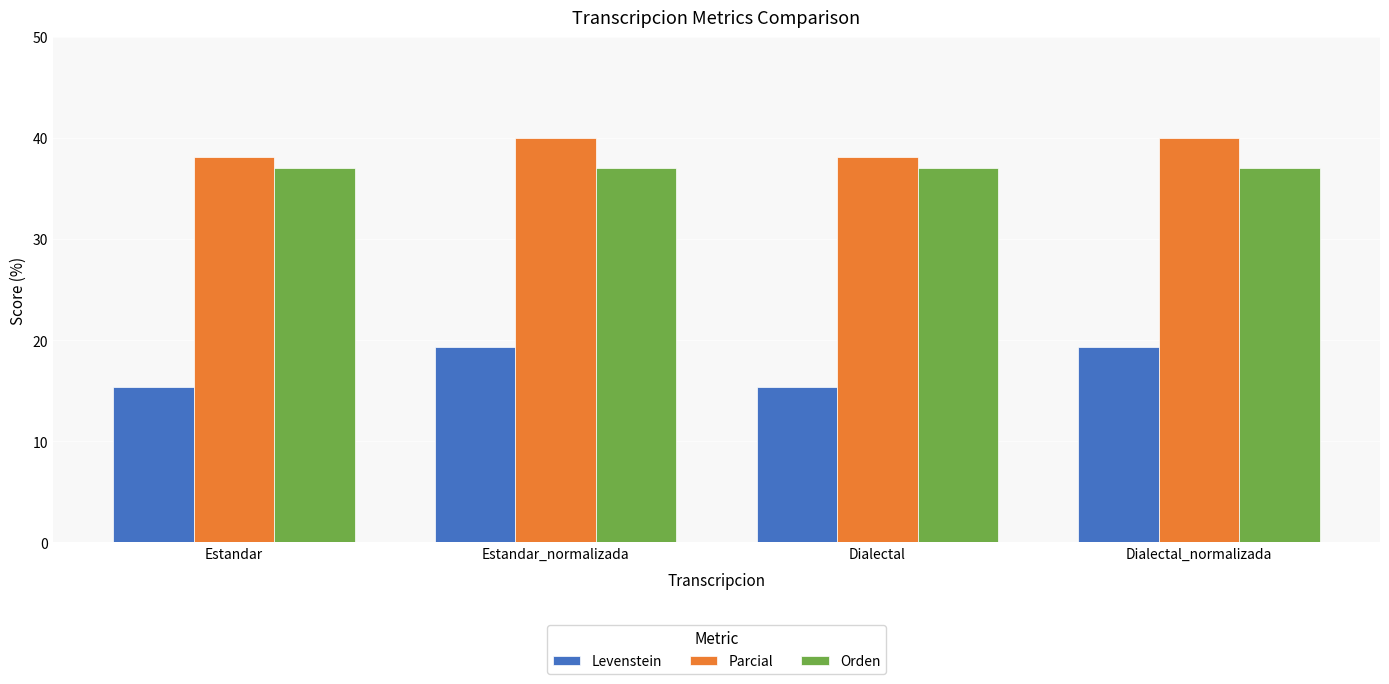

What is the sum of the Parcial values at Estandar and Dialectal?

76.2